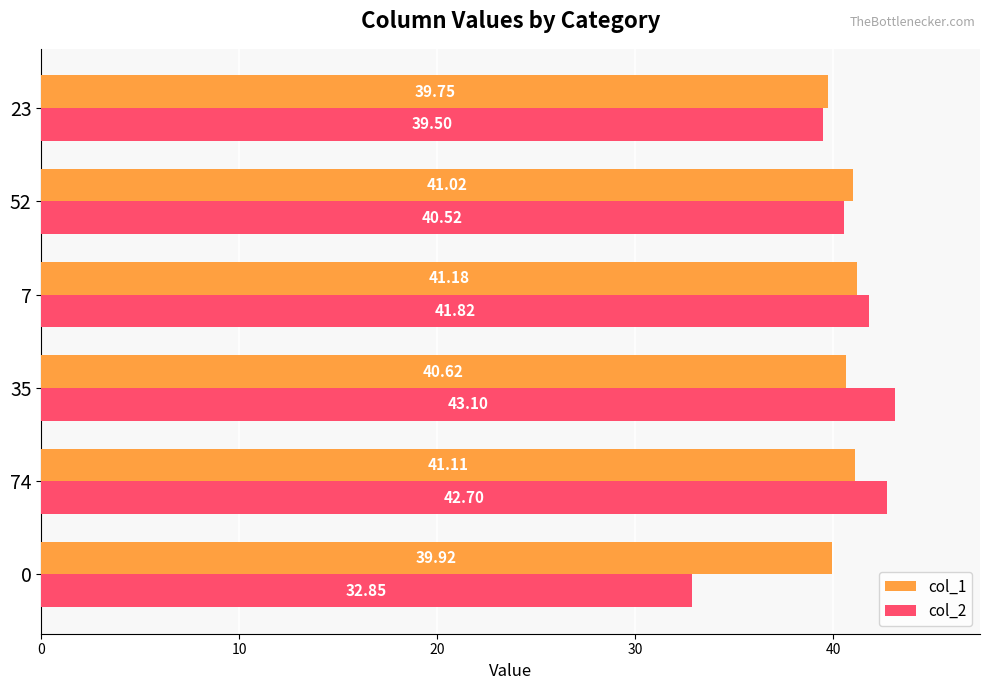

List the labels in order of col_2 value, smallest first.

0, 23, 52, 7, 74, 35